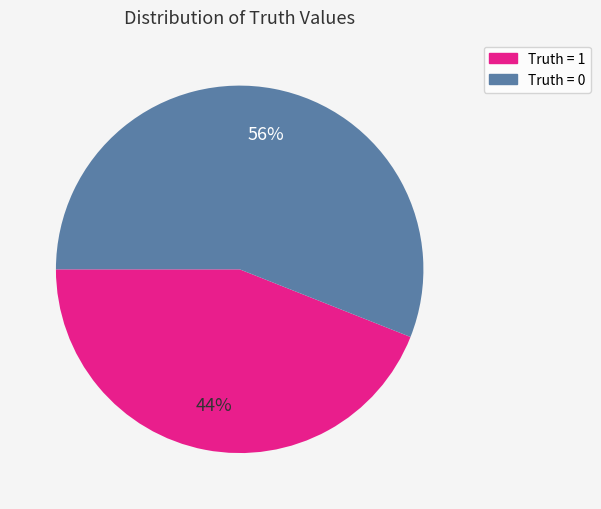

The Truth = 0 slice represents 56% of the pie. True or false?

True